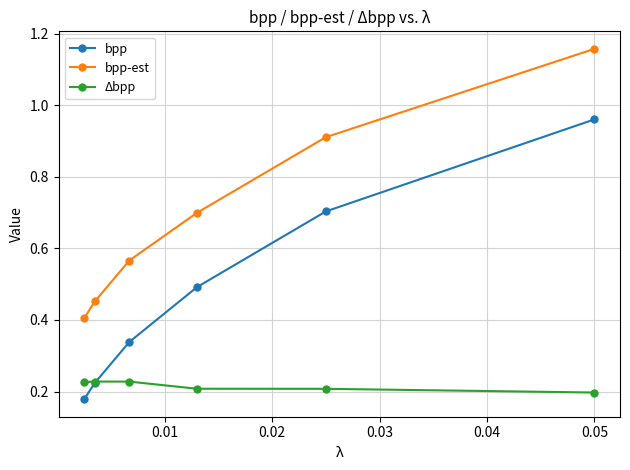

At how many categories does at least one series exceed 0?

6